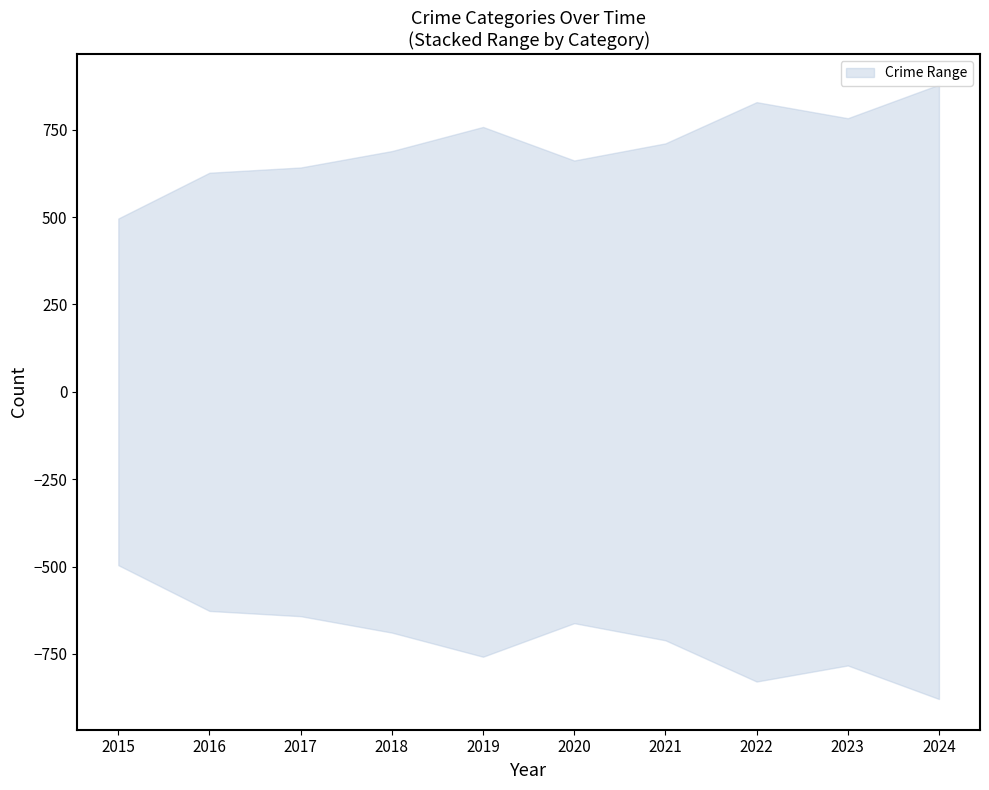

List the labels in order of Homicide value, smallest first.

2015, 2016, 2017, 2018, 2019, 2020, 2023, 2021, 2024, 2022